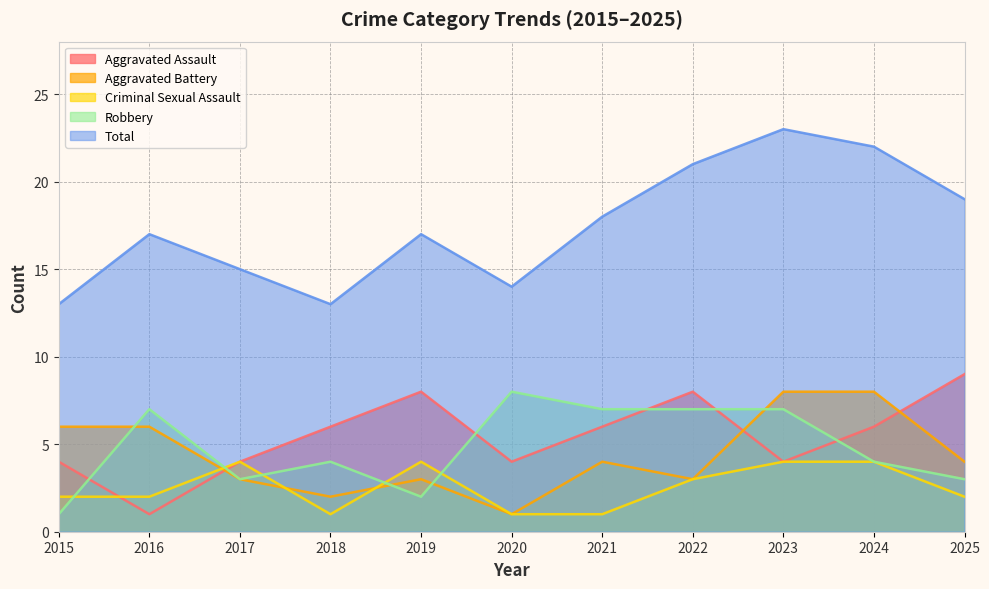

Reading left to right, extract all data points from this chart.

Aggravated Assault: 2015=4	2016=1	2017=4	2018=6	2019=8	2020=4	2021=6	2022=8	2023=4	2024=6	2025=9
Aggravated Battery: 2015=6	2016=6	2017=3	2018=2	2019=3	2020=1	2021=4	2022=3	2023=8	2024=8	2025=4
Criminal Sexual Assault: 2015=2	2016=2	2017=4	2018=1	2019=4	2020=1	2021=1	2022=3	2023=4	2024=4	2025=2
Robbery: 2015=1	2016=7	2017=3	2018=4	2019=2	2020=8	2021=7	2022=7	2023=7	2024=4	2025=3
Total: 2015=13	2016=17	2017=15	2018=13	2019=17	2020=14	2021=18	2022=21	2023=23	2024=22	2025=19